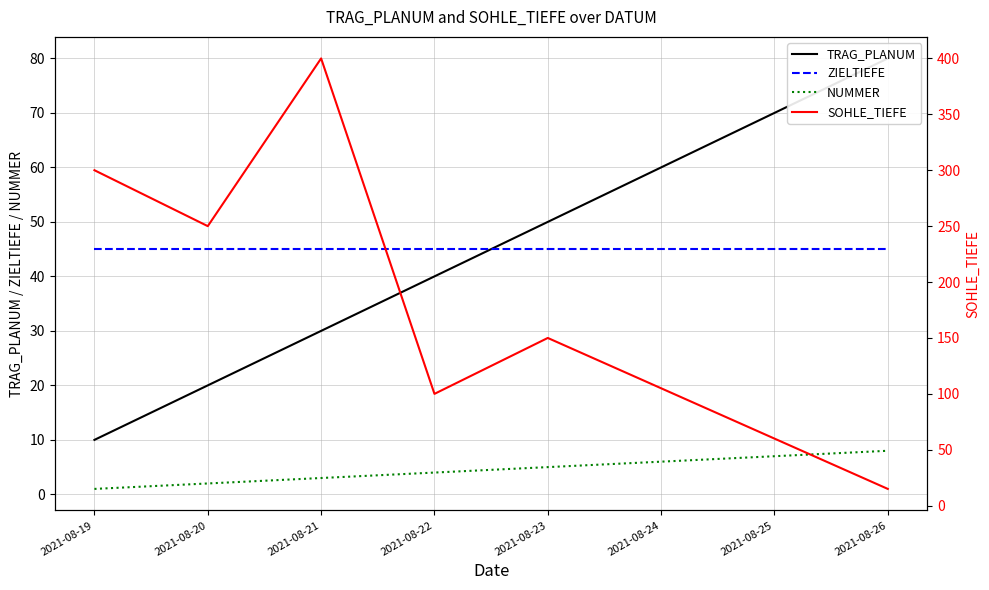

Which category has the highest value in the ZIELTIEFE series?

2021-08-19